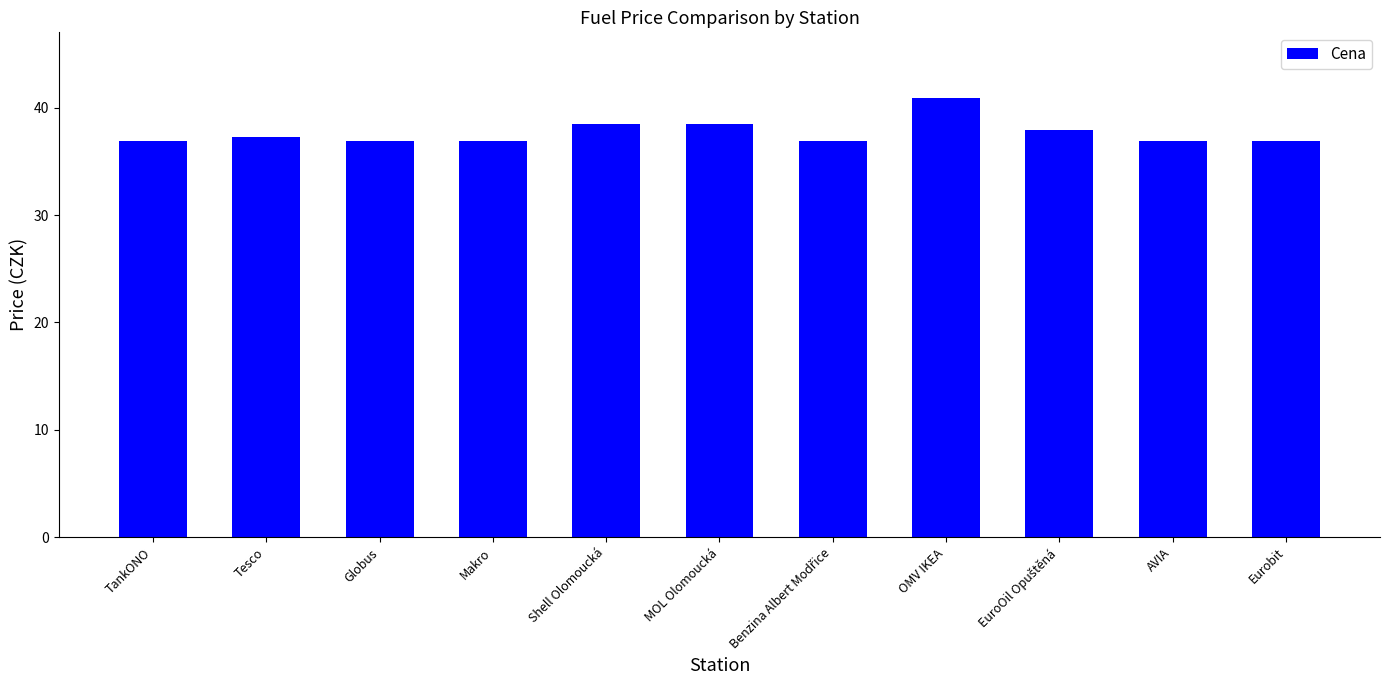

What is the sum of all values?

414.5